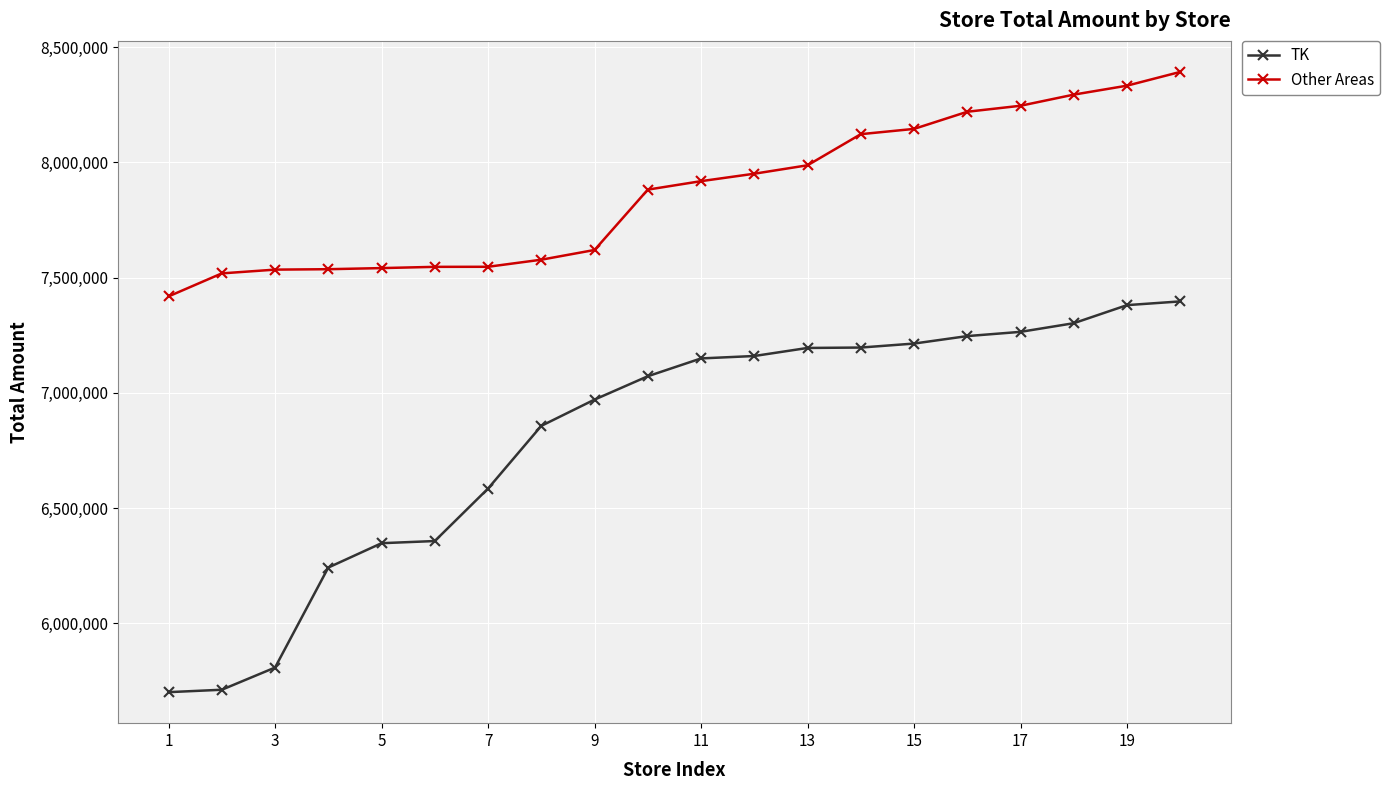

What is the value of the Other Areas point at the 18th from the left?

8293482